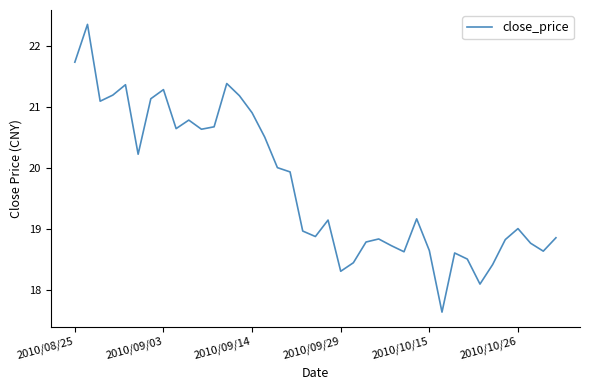

What is the difference between the maximum and minimum values?

4.7